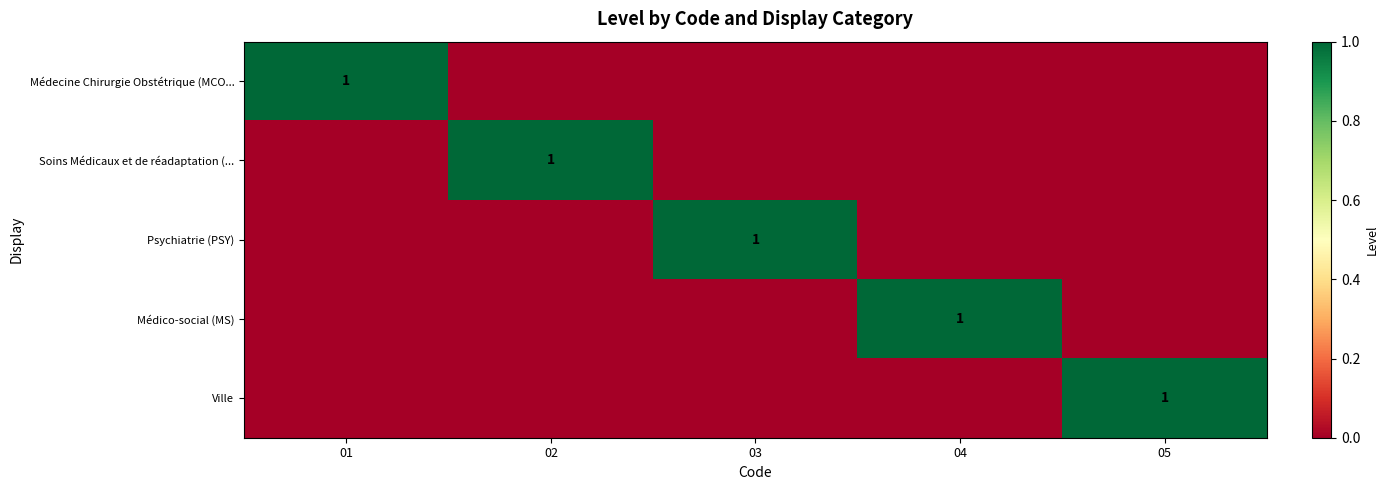

What is the spread (max minus min) of values at 03?

1